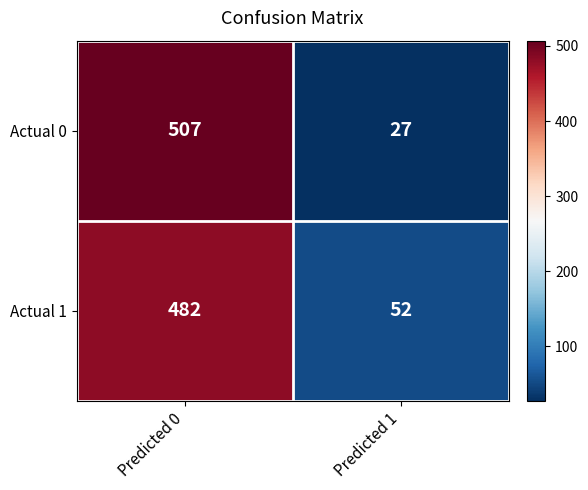

The value of Actual 1 at Predicted 0 is 229. True or false?

False